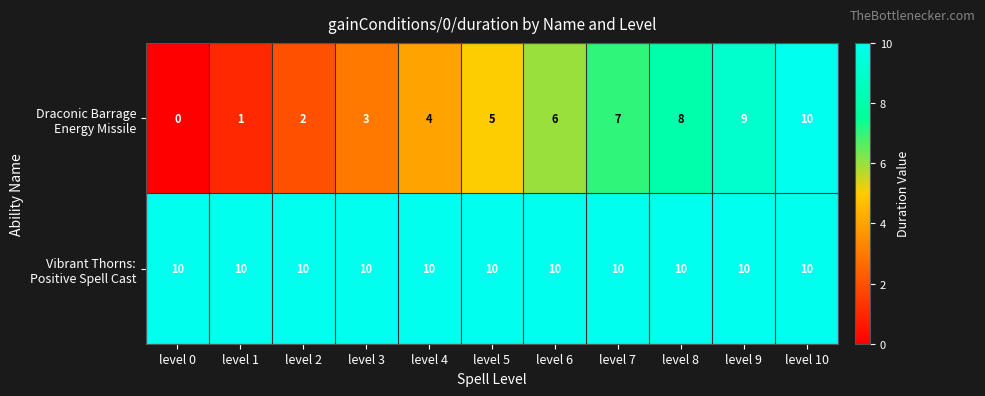

What is the total value across all series at level 3?

13